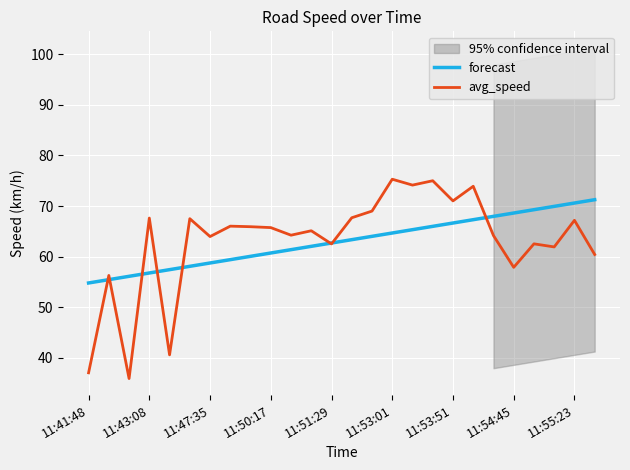

Is it true that forecast equals 62.7 at 11:51:29?

True